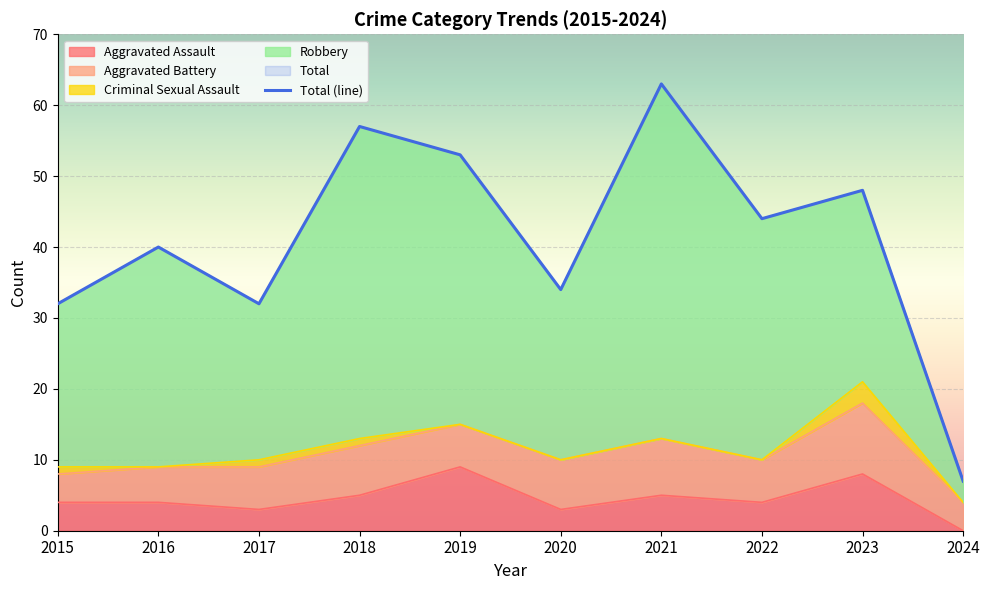

At how many categories does at least one series exceed 52?

3